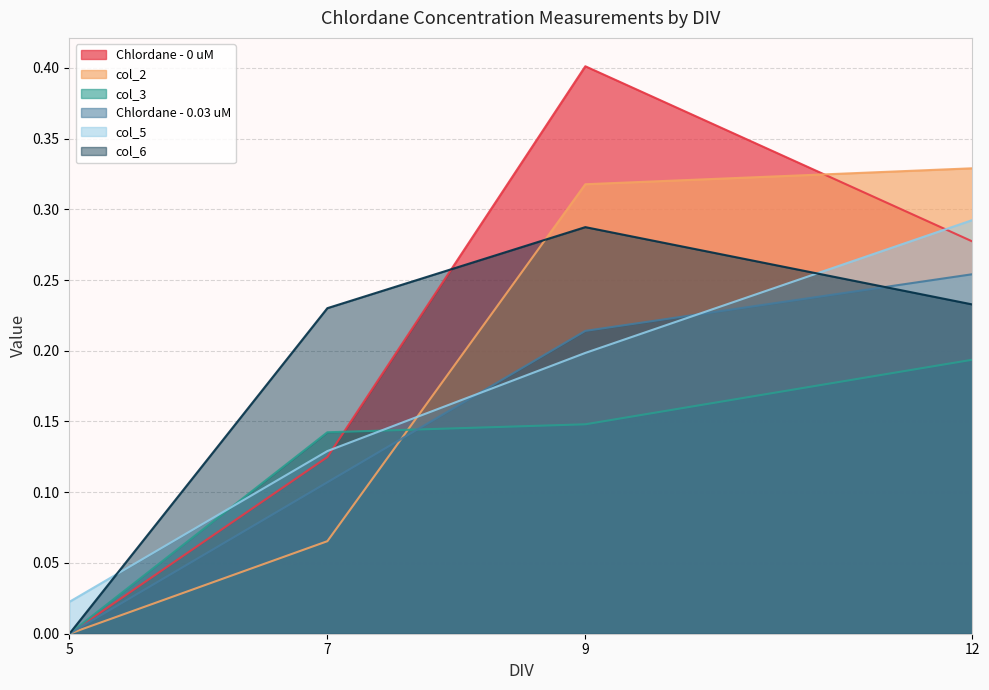

True or false: col_3 and col_6 intersect in this chart.

False